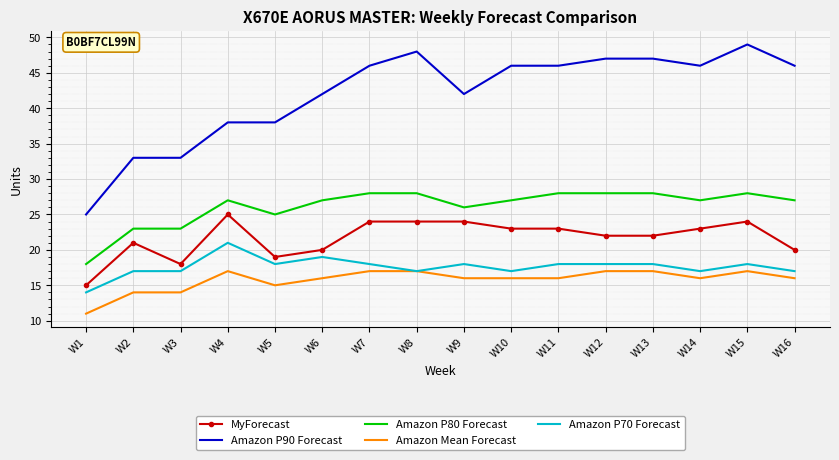

The Amazon P90 Forecast series shows 18 at W9. True or false?

False